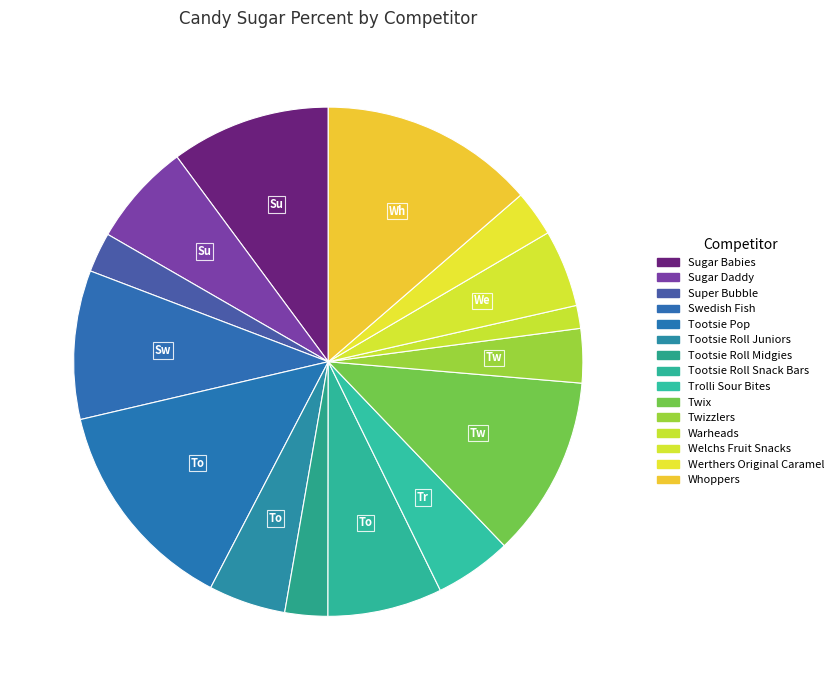

Is Swedish Fish the majority of the pie?

No